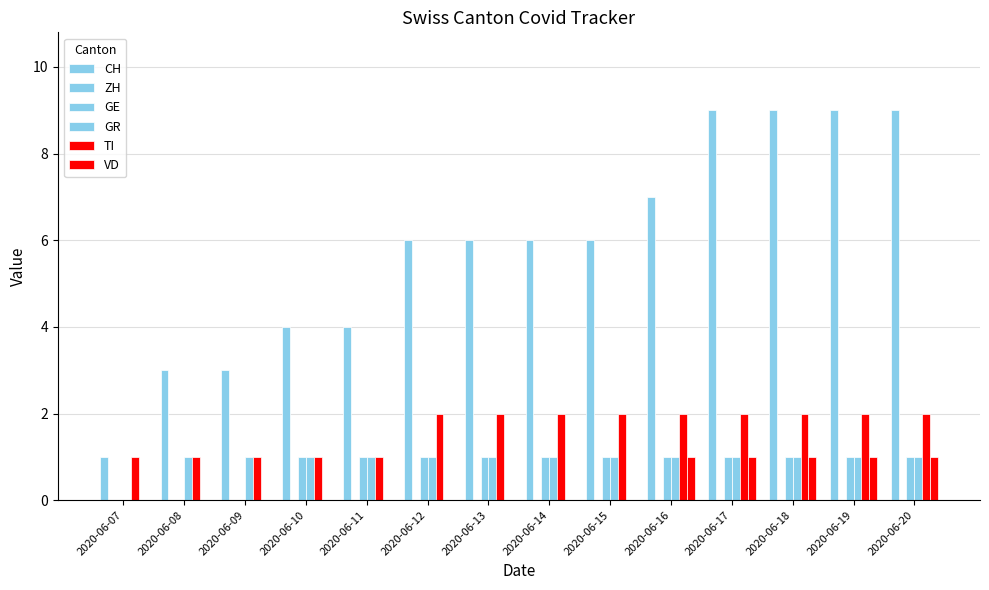

What is the spread (max minus min) of values at 2020-06-14?

6